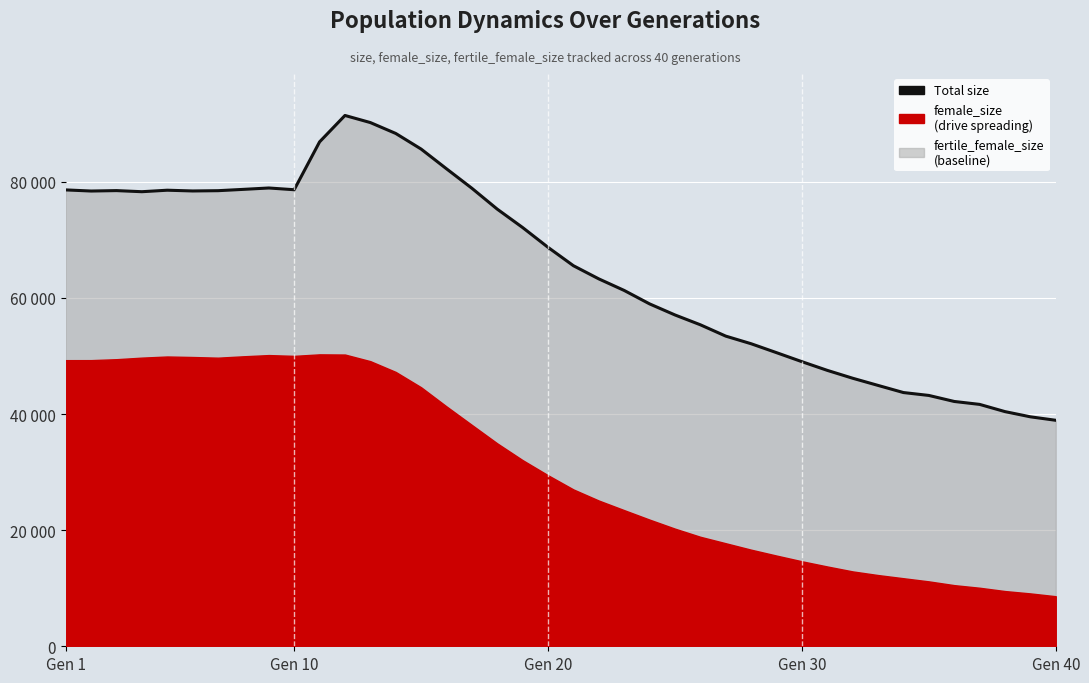

What is the average value?

64999